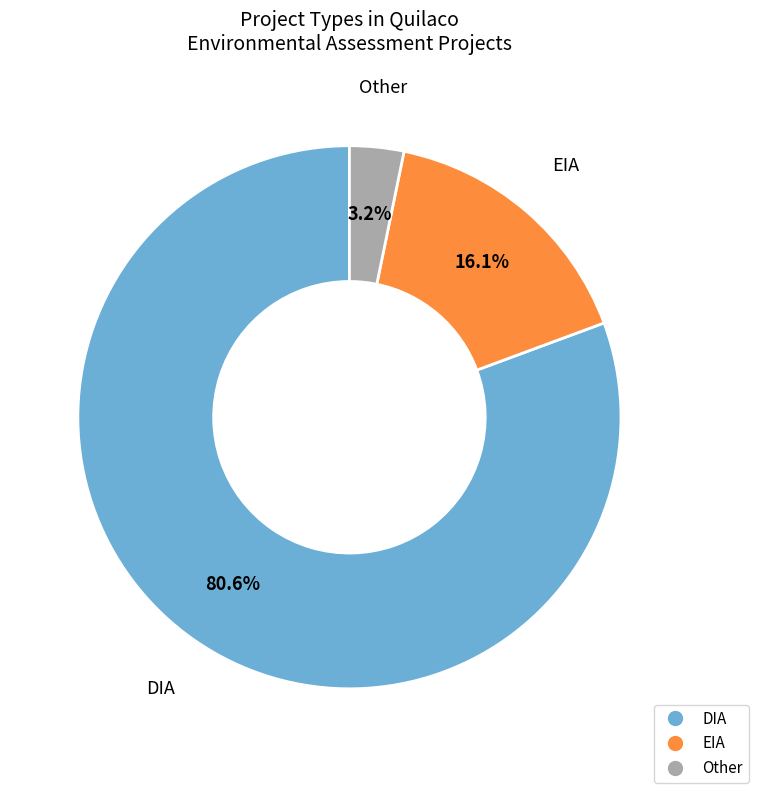

Is there any slice that represents more than half of the pie?

Yes